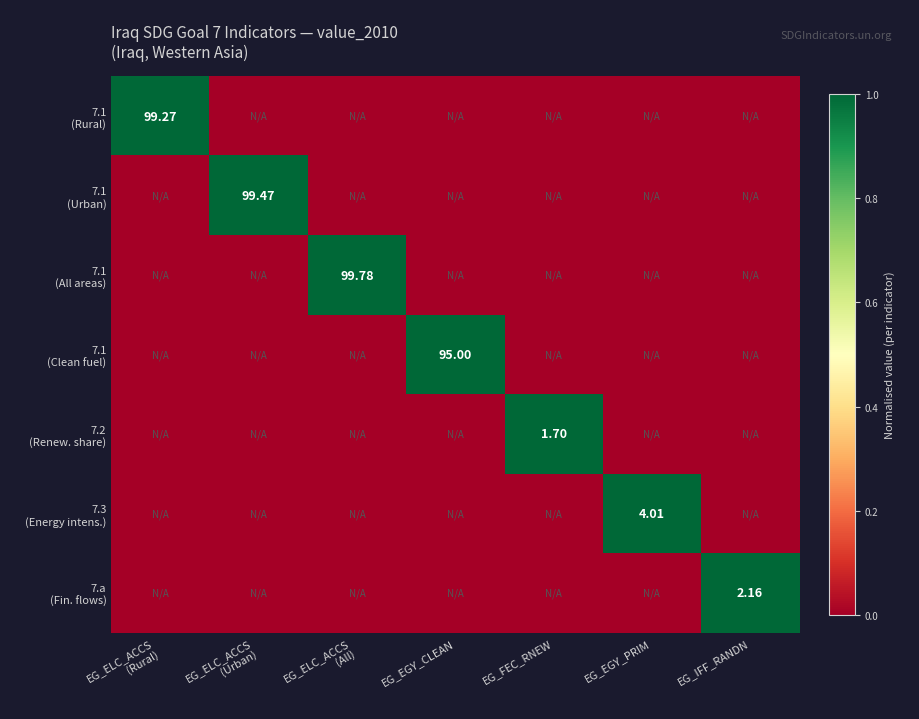

What is the spread (max minus min) of values at EG_EGY_CLEAN?

1